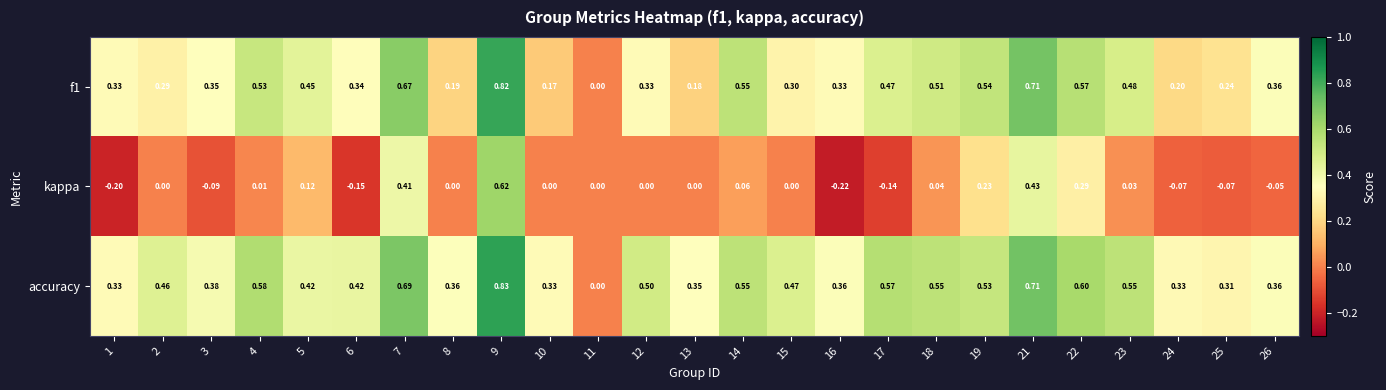

At which category does the chart reach its minimum across all series?

16